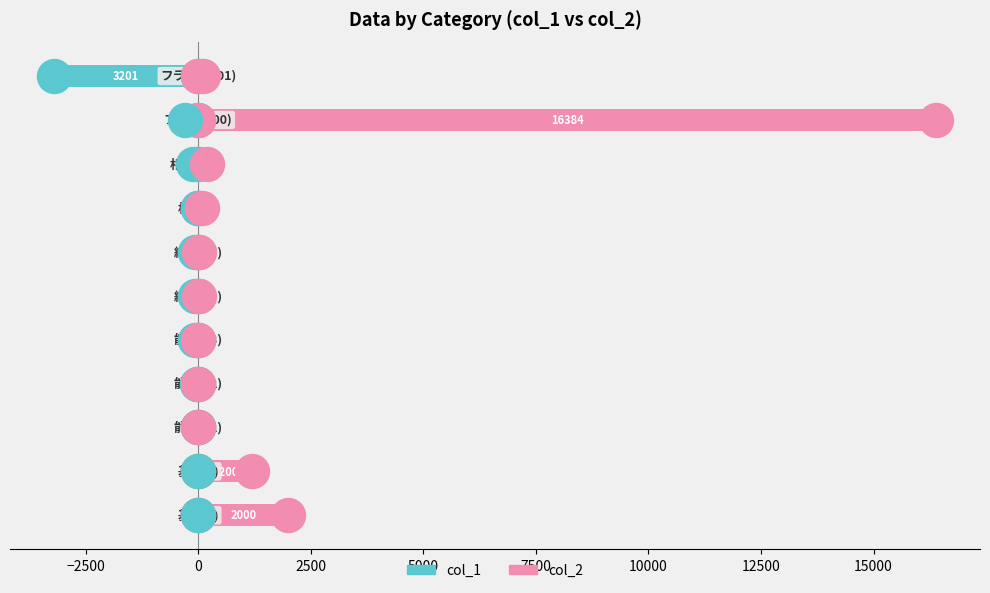

Which series contains the highest Y value?

col_2